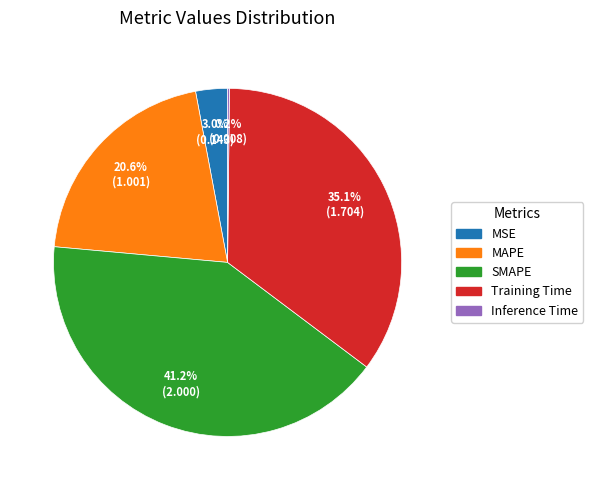

Do MSE and MAPE together represent more than half of the pie?

No